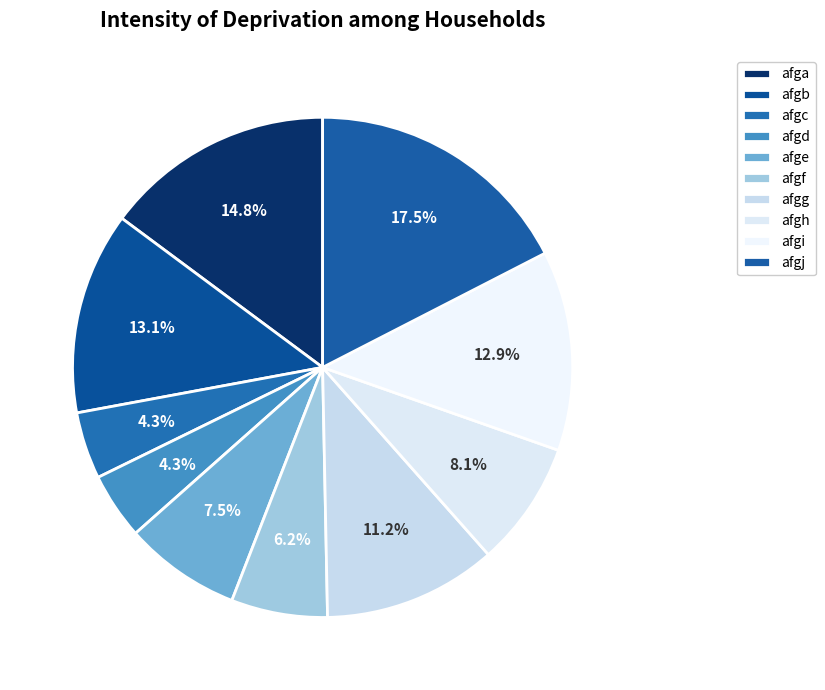

Does any single category account for the majority?

No